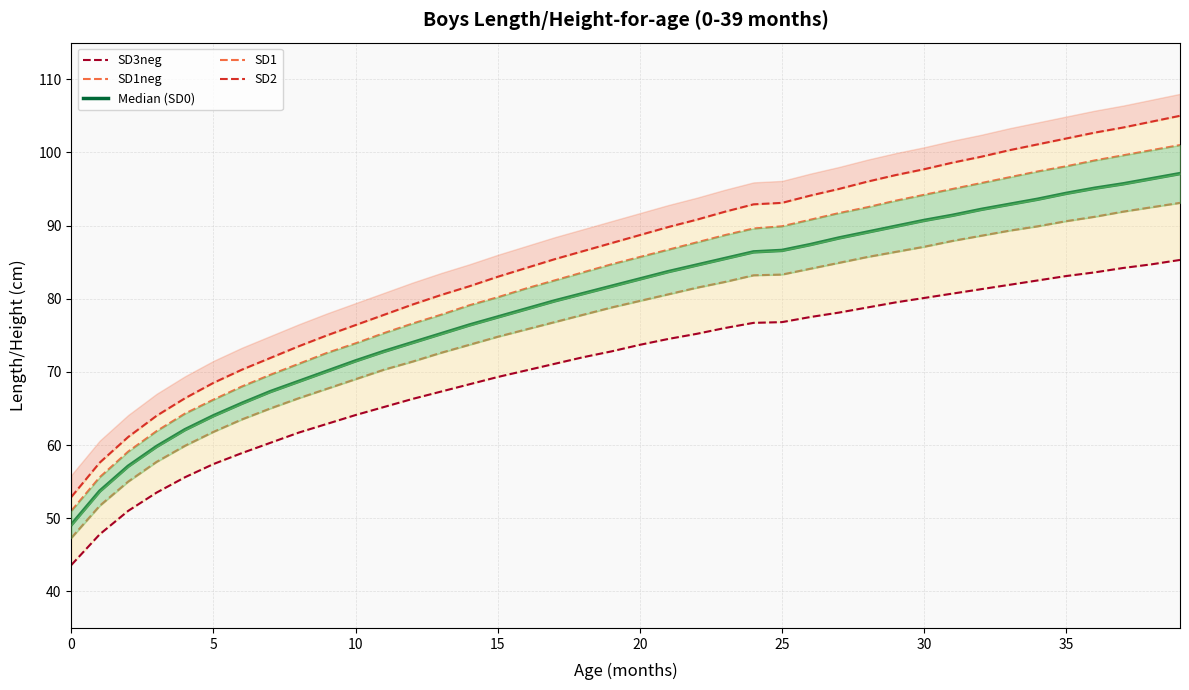

Does the chart have visible grid lines?

Yes